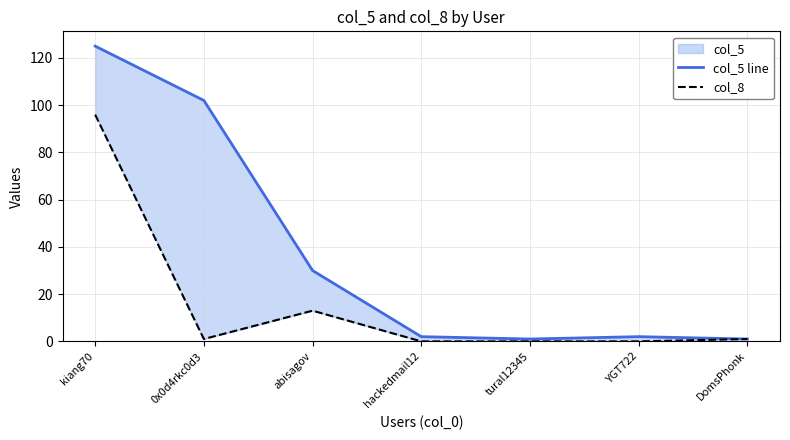

True or false: col_5 line and col_8 intersect in this chart.

False